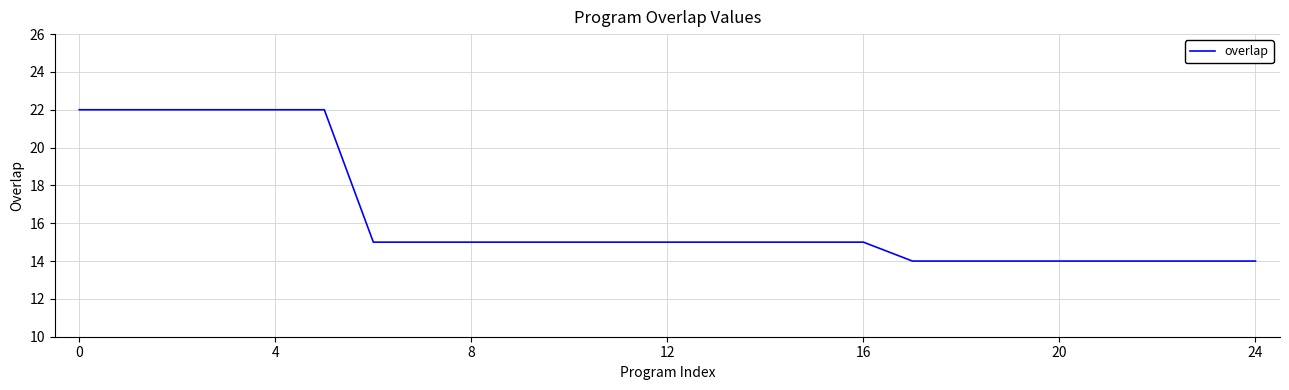

What is the minimum value shown in the chart?

14